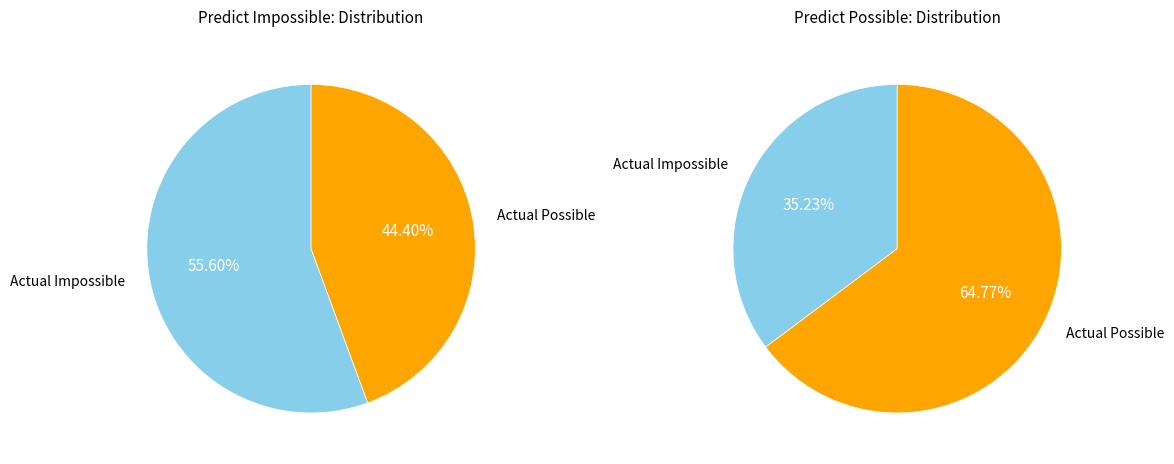

Which has a higher value, Actual Impossible or Actual Possible?

Actual Impossible